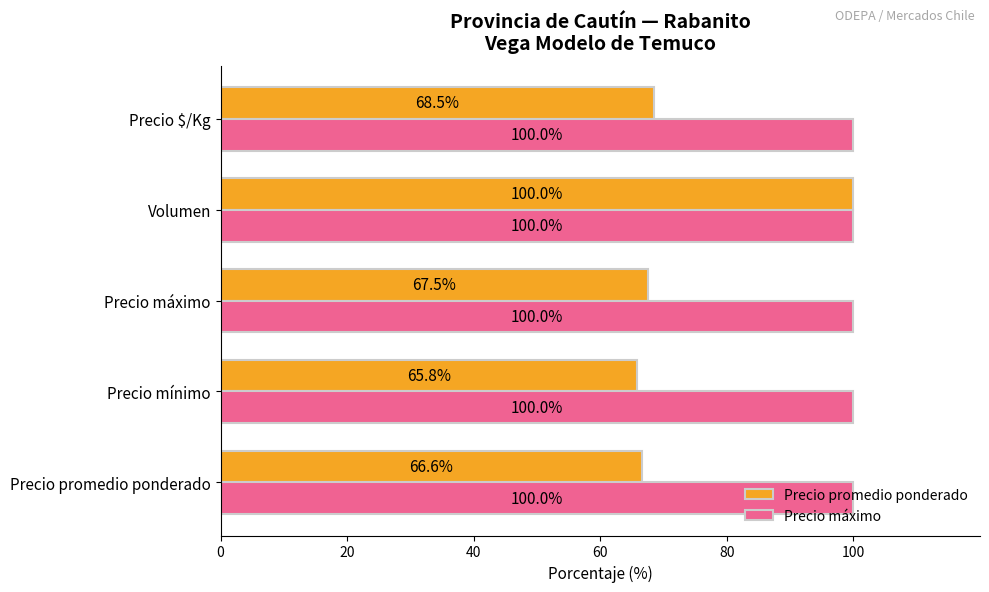

Which series has the largest total across all categories?

Precio máximo